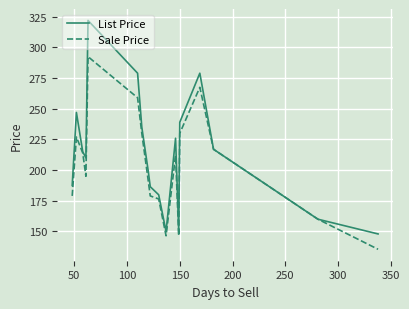

What is the smallest value displayed?

135.5